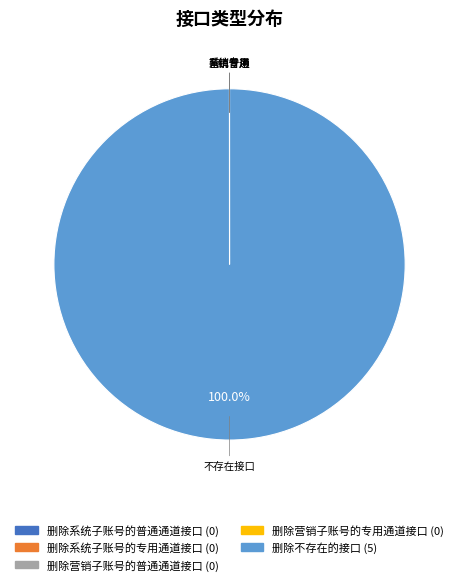

Which category has the biggest portion of the pie?

删除不存在的接口